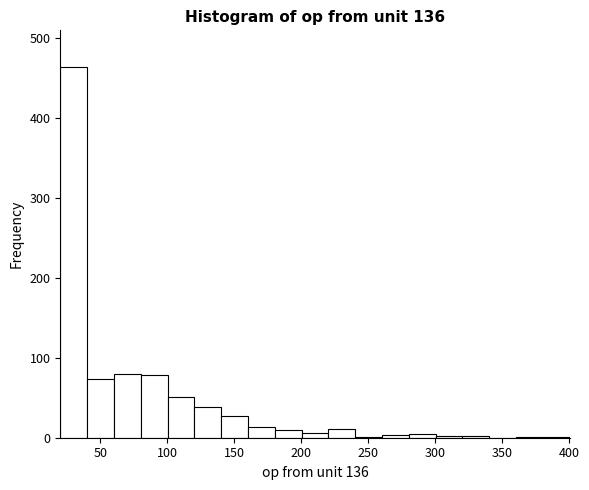

Which range on the x-axis has the tallest bar?

20 to 40